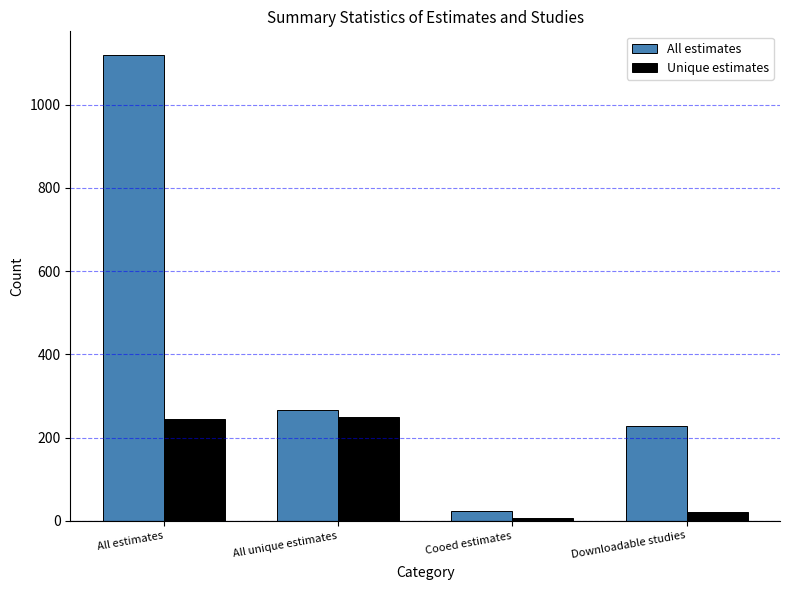

What is the sum of all All estimates values?

1638